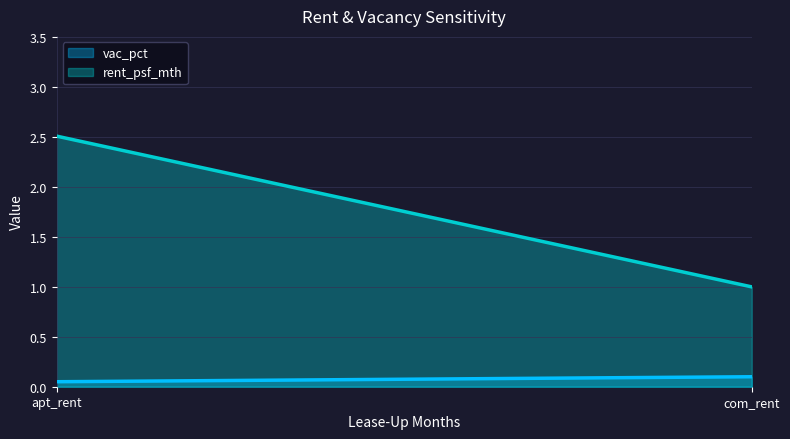

What are all the series names shown in the legend?

vac_pct, rent_psf_mth